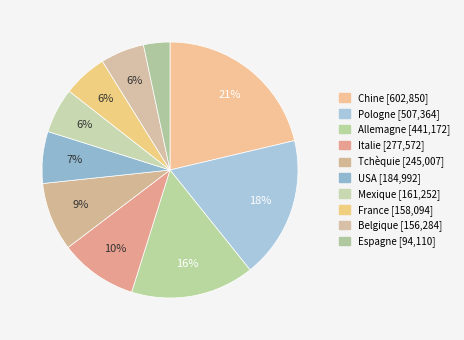

What percentage is NOT represented by Pologne?

82.1%